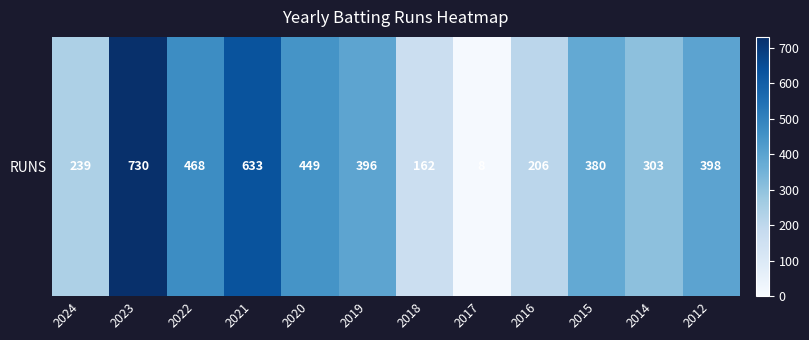

List the labels in order of value, largest first.

2023, 2021, 2022, 2020, 2012, 2019, 2015, 2014, 2024, 2016, 2018, 2017